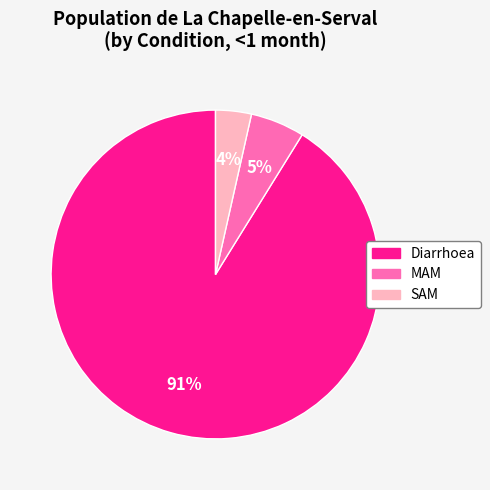

Is it true that MAM is 5% of the pie?

True